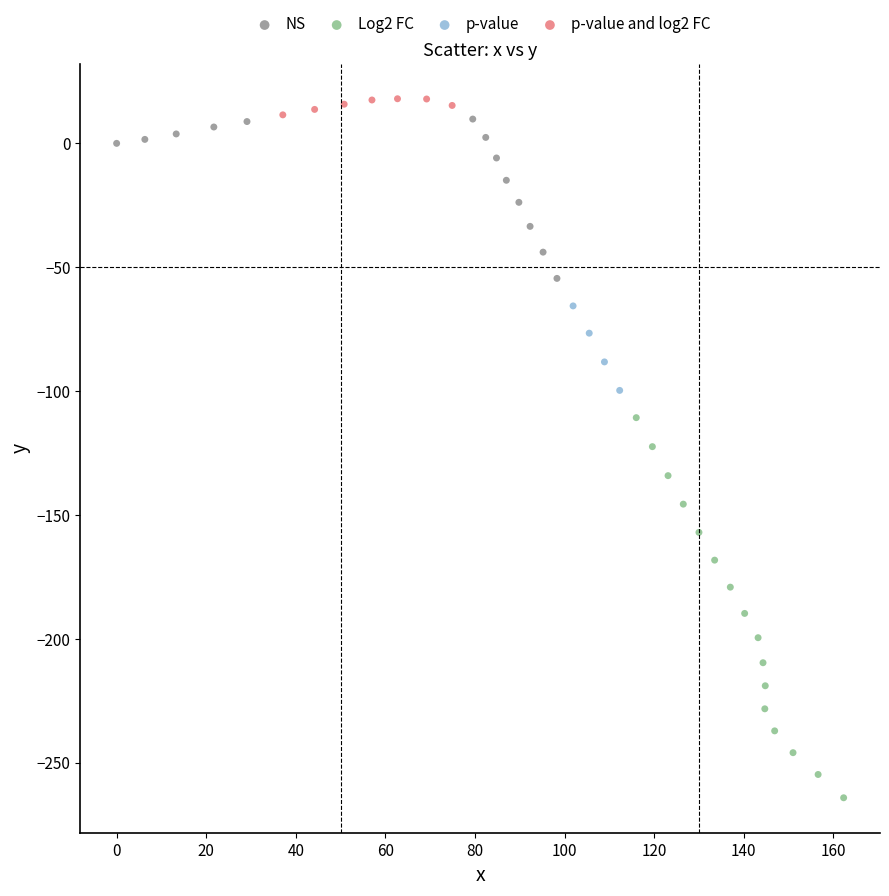

What are all the series names shown in the legend?

NS, Log2 FC, p-value, p-value and log2 FC